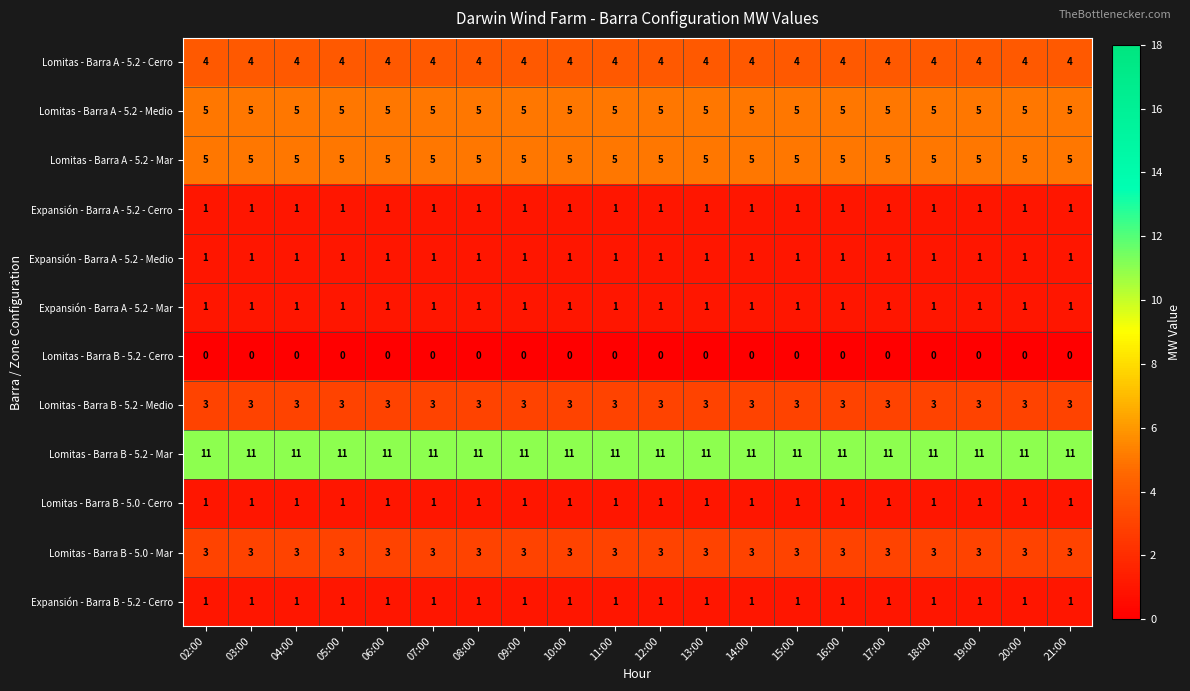

The value of Lomitas - Barra A - 5.2 - Cerro at 07:00 is 4. True or false?

True